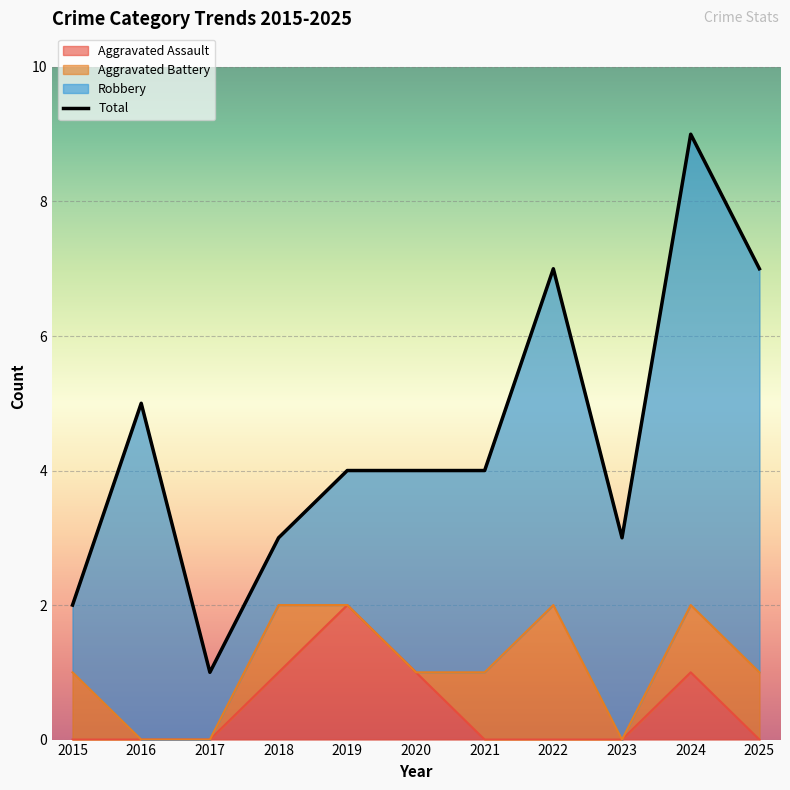

What is the ratio of the value at 2017 to the value at 2024?

0.1